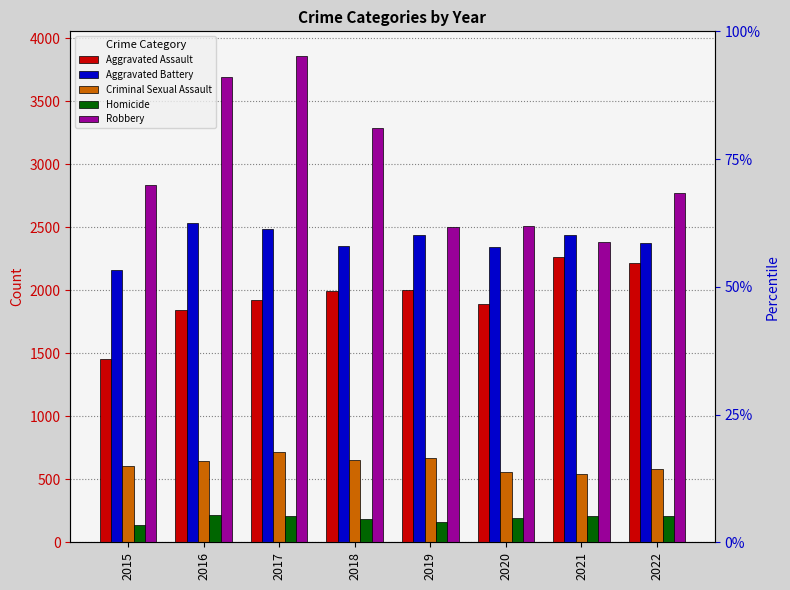

Which has a higher value, 2016 or 2017?

2017